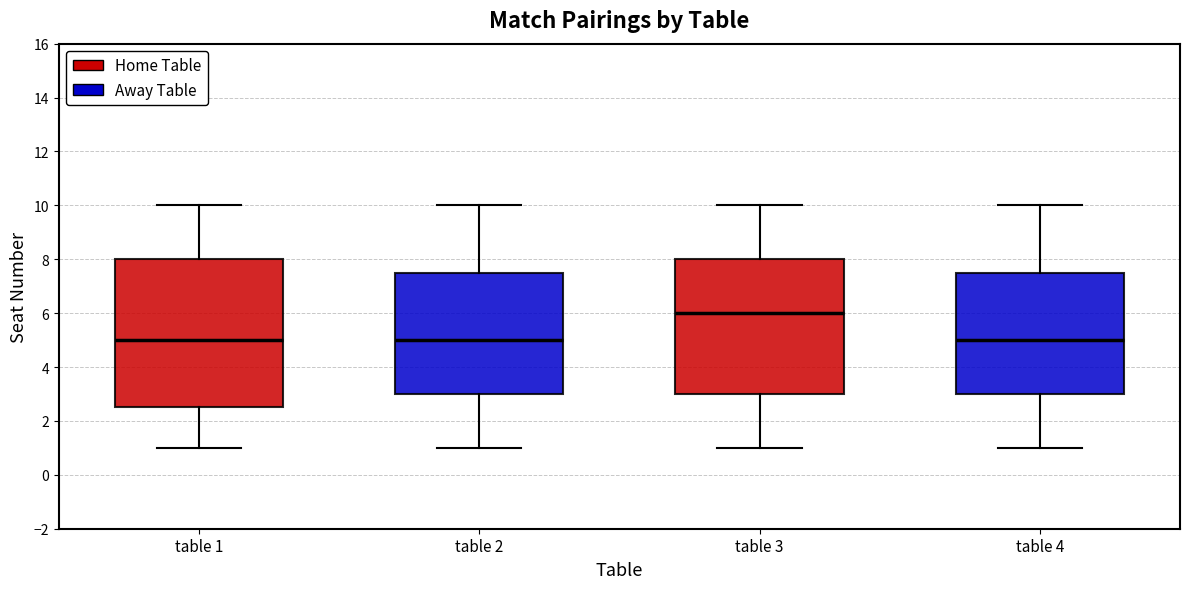

Where does the lower whisker of the box for table 1 end on the y-axis? The values are not printed on the chart, so give them approximately, as read against the axis.

1.0